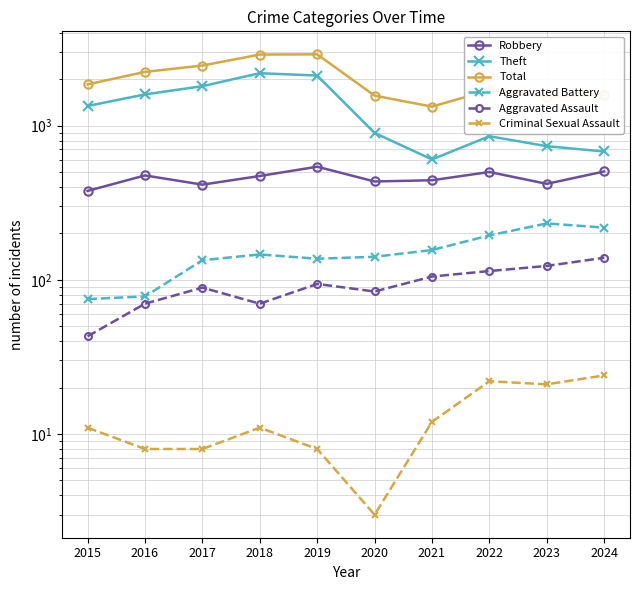

Where is the first local minimum for Aggravated Battery?

2019